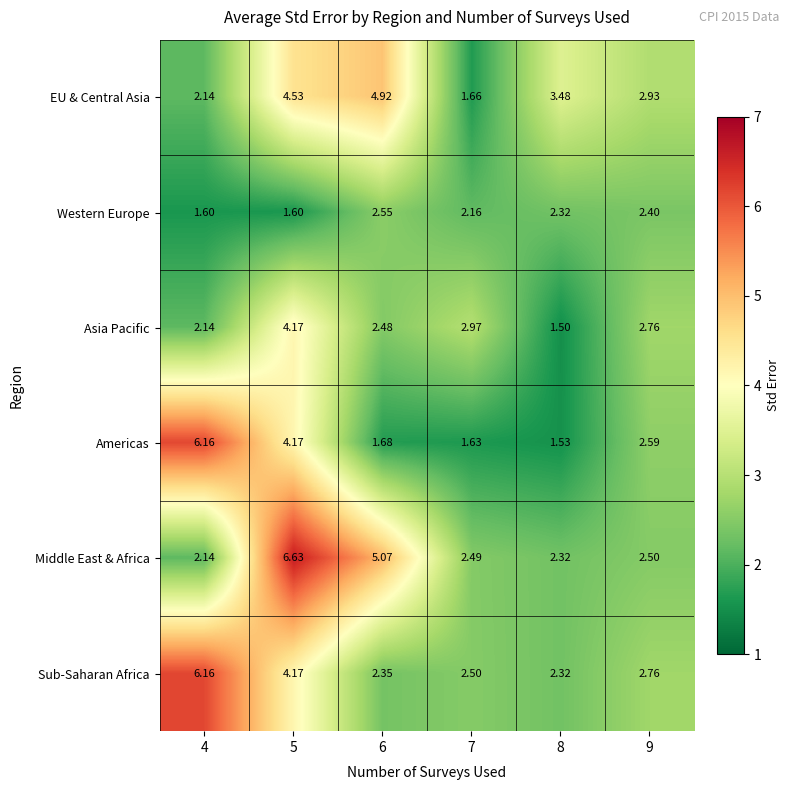

What is the smallest value displayed?

1.5